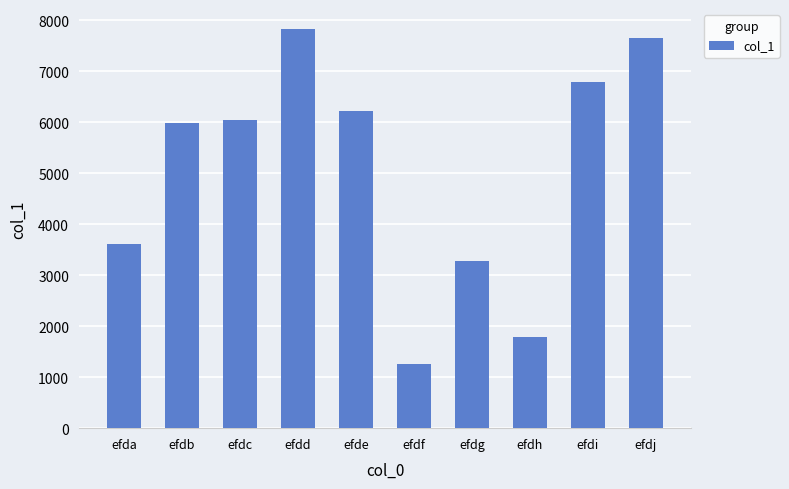

What is the approximate value at efde, to the nearest 10?

6230